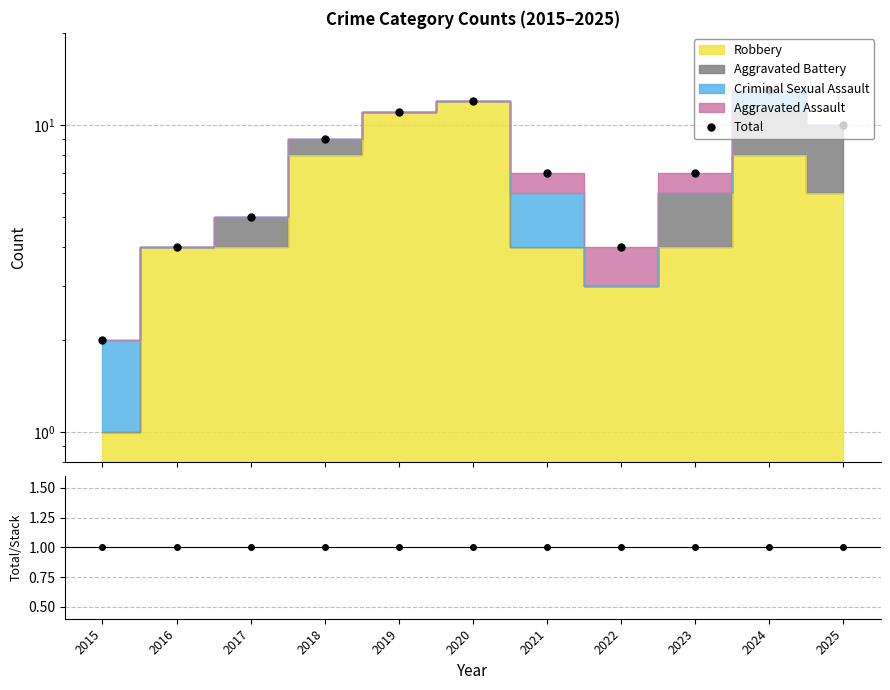

The chart shows a value of 8 at 2024. True or false?

False